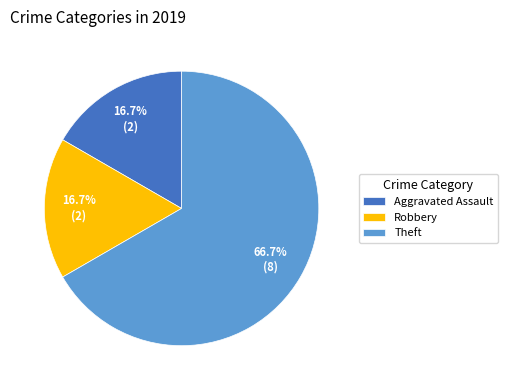

To the nearest percent, what portion does Robbery represent?

17%